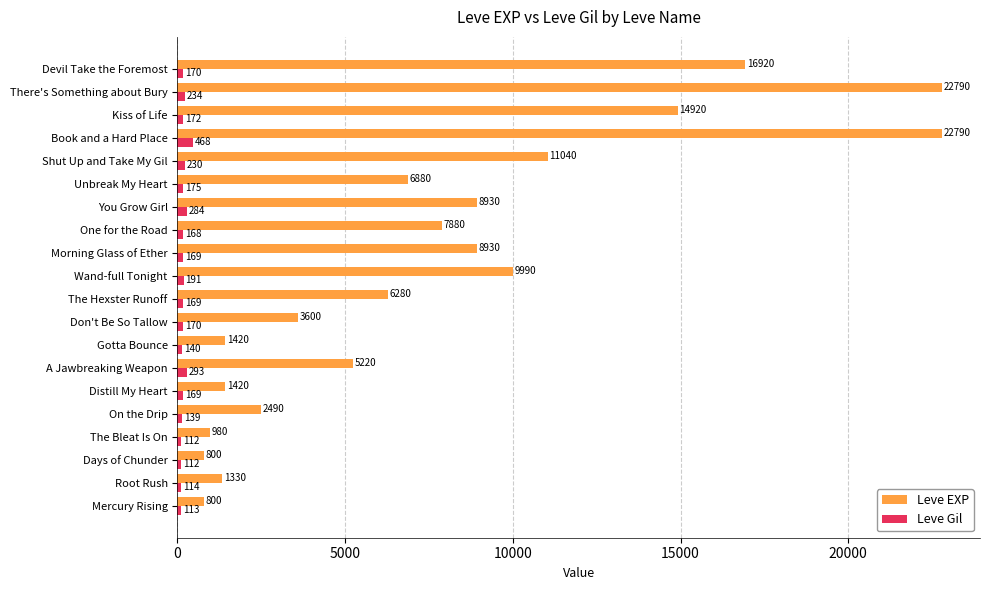

What is the difference between the maximum and second lowest values in the Leve Gil series?

356